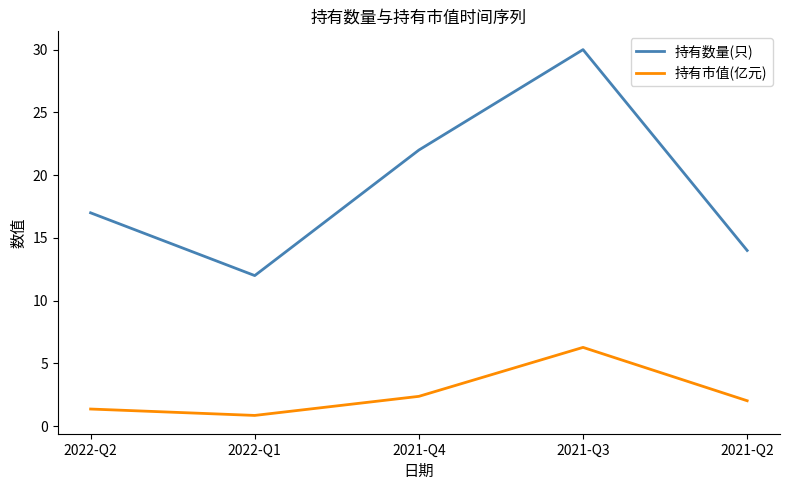

True or false: 持有数量(只) and 持有市值(亿元) cross at least once.

False